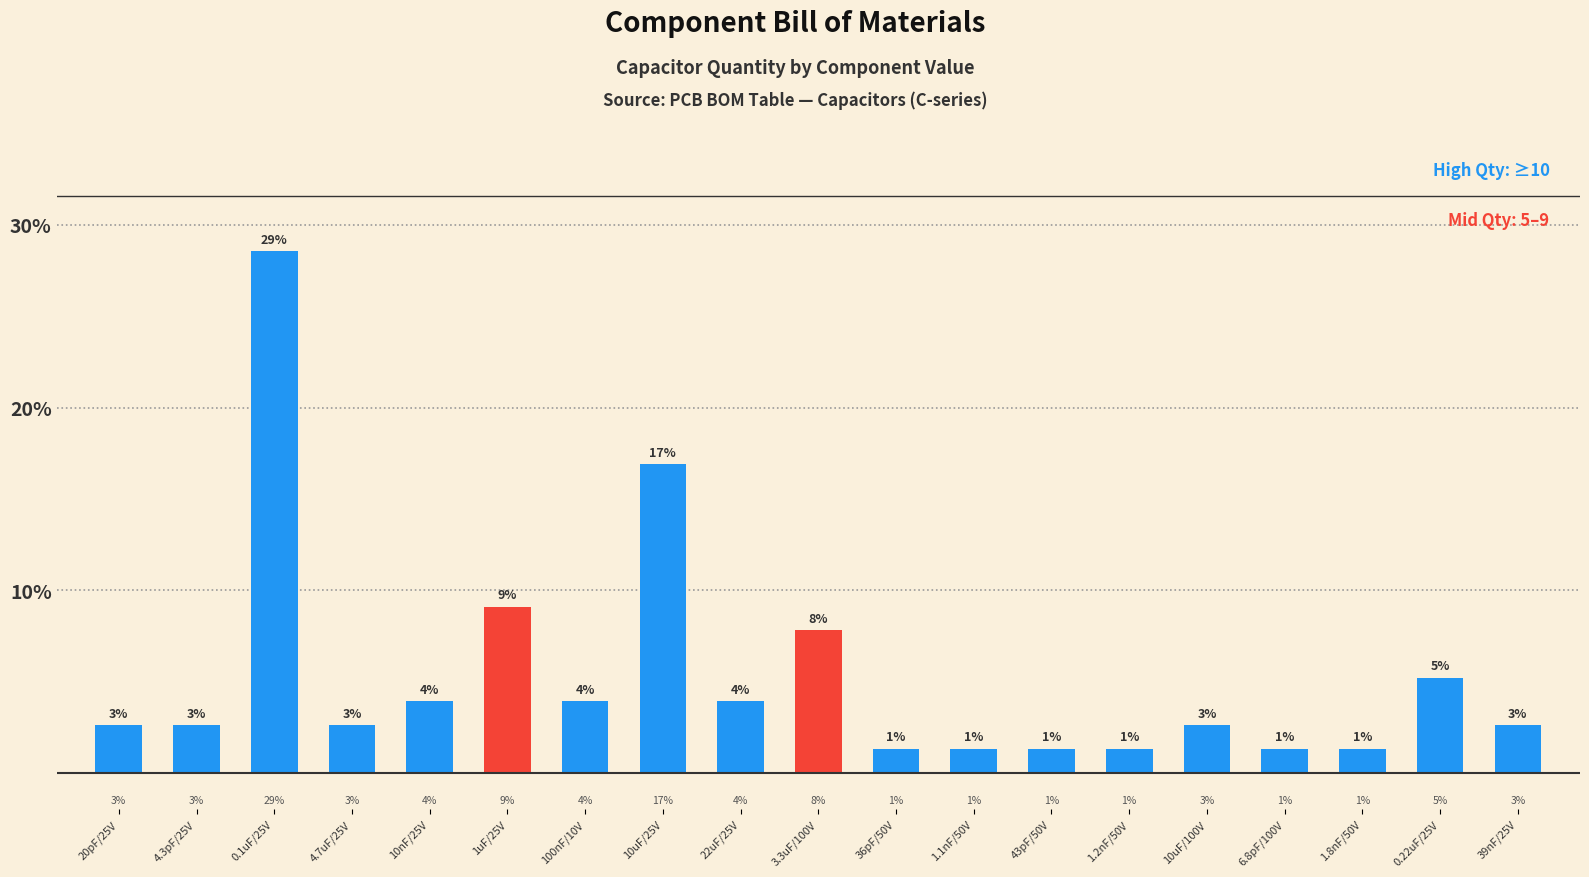

The value at 4.7uF/25V is 0.9. True or false?

False